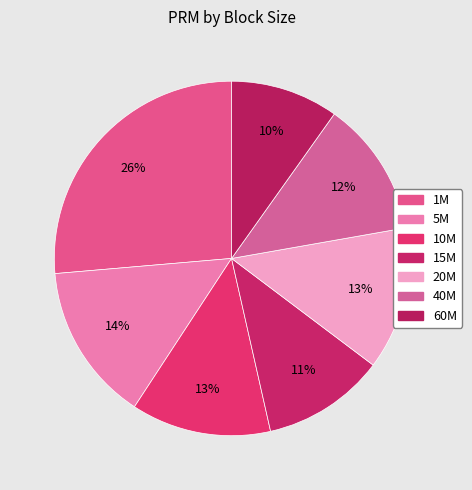

To the nearest percent, what is the combined percentage of 20M and 5M?

27%